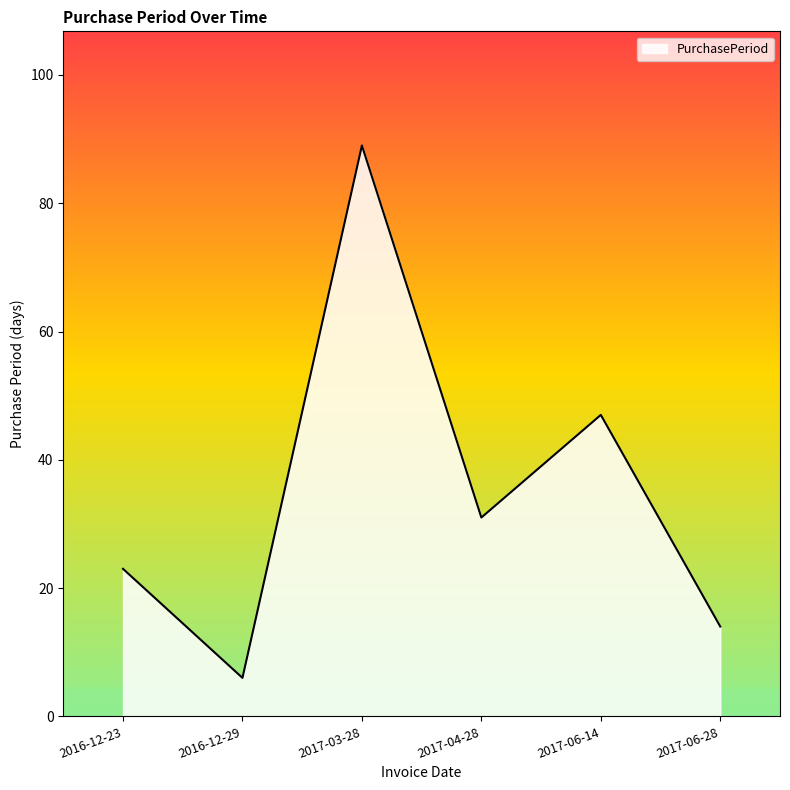

At which category does the data reach its first local peak?

2017-03-28